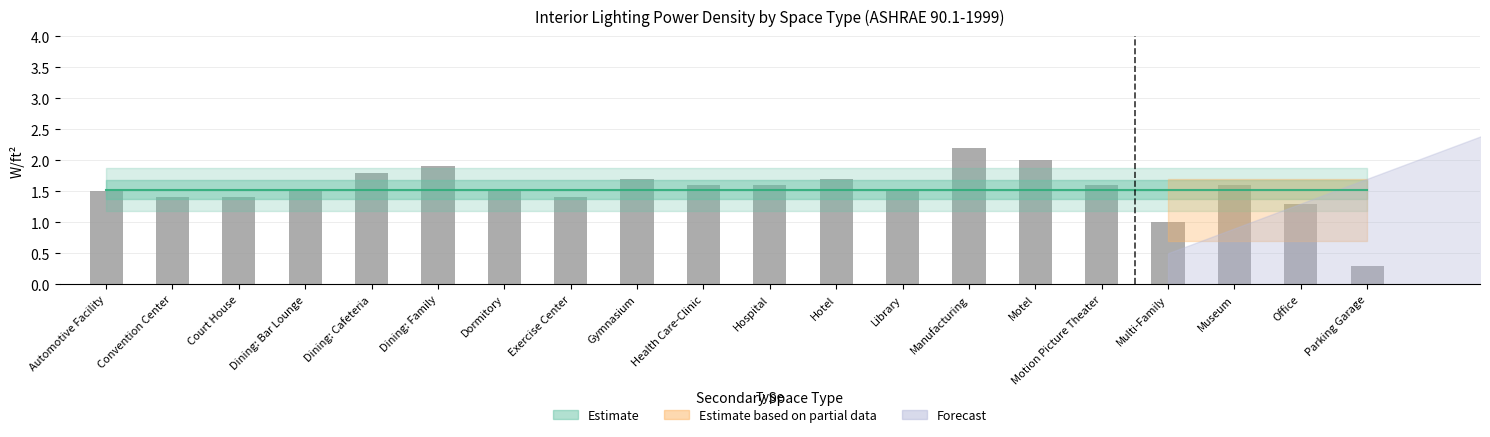

How many series are shown in this chart?

1